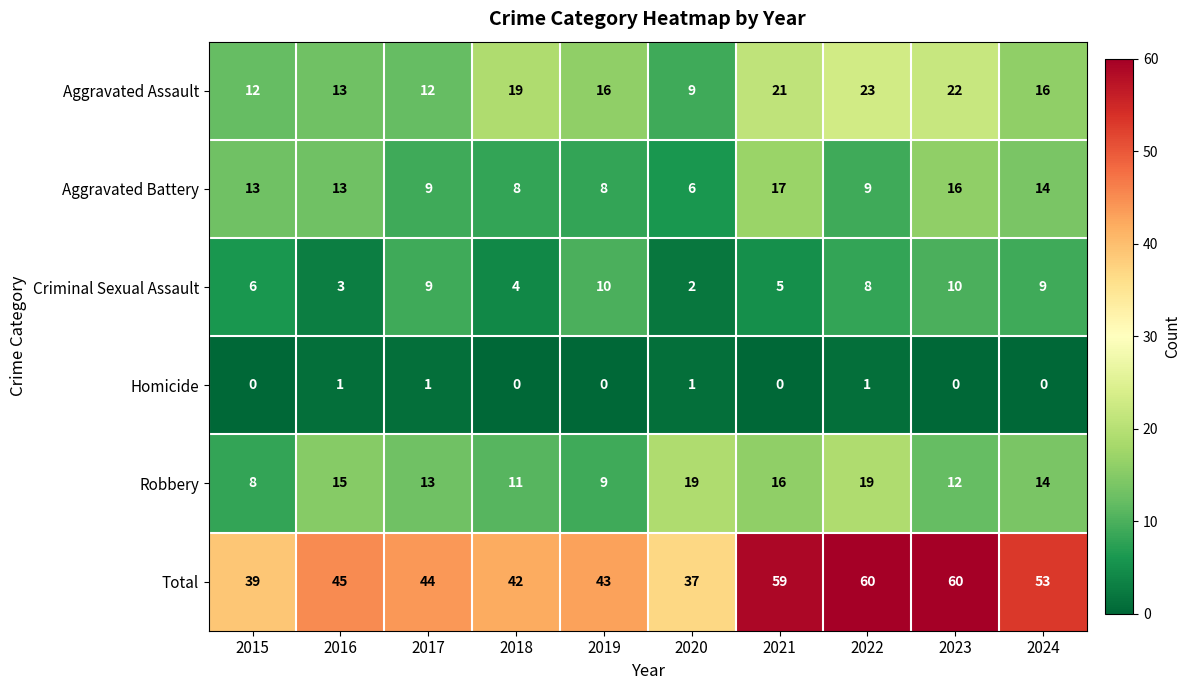

What is the difference between the maximum and minimum values in the Aggravated Battery series?

11